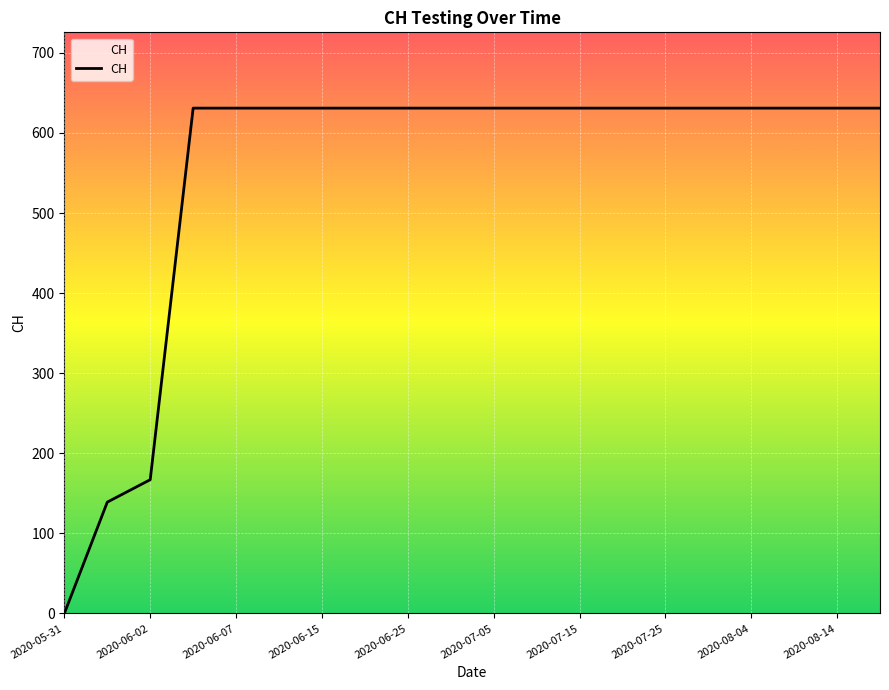

What is the greatest value displayed?

631